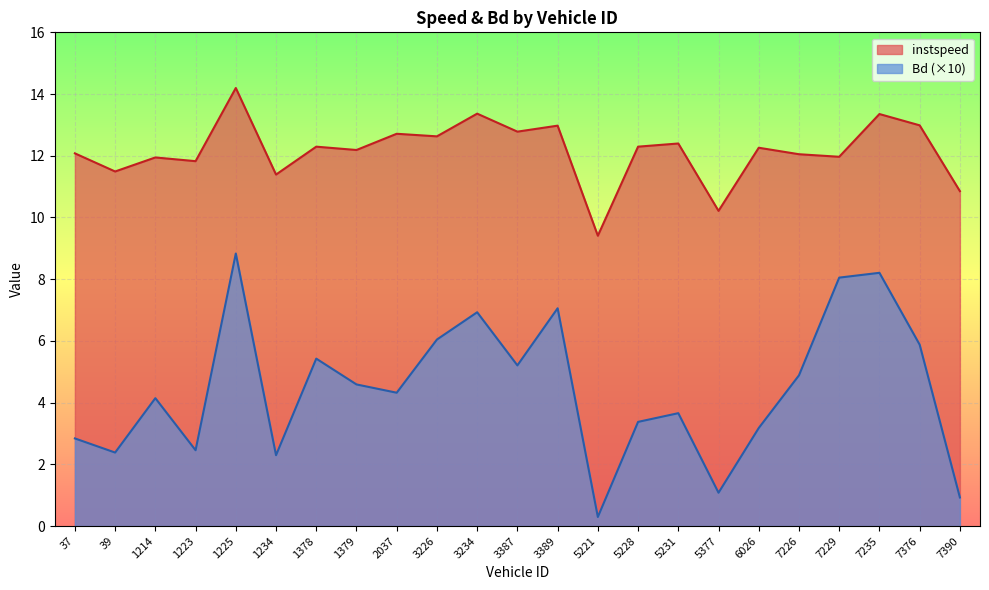

What is the difference between the Bd values at 37 and 3389?

4.2